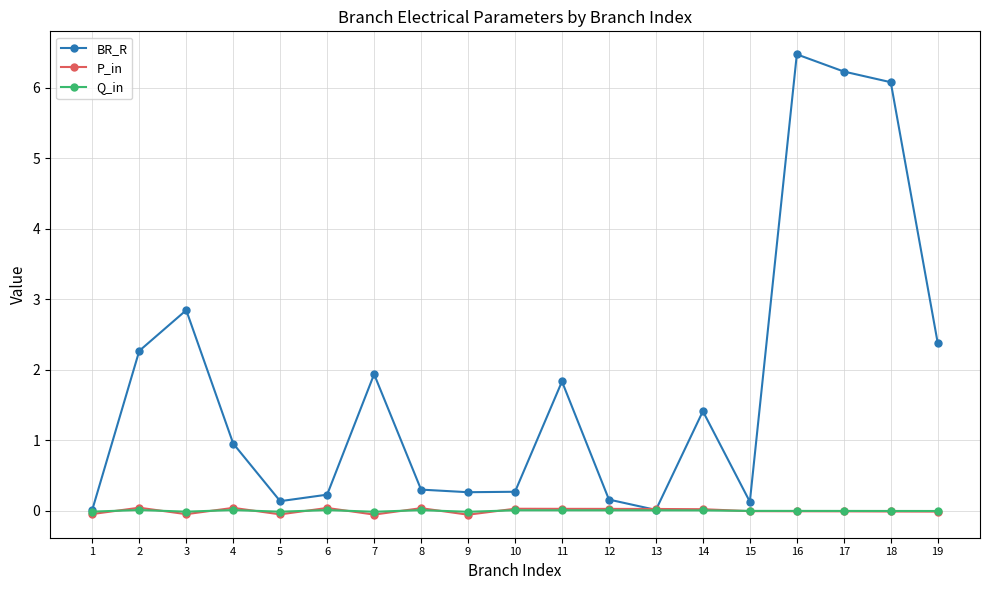

True or false: Q_in has more than 2 points higher than both neighbors.

True